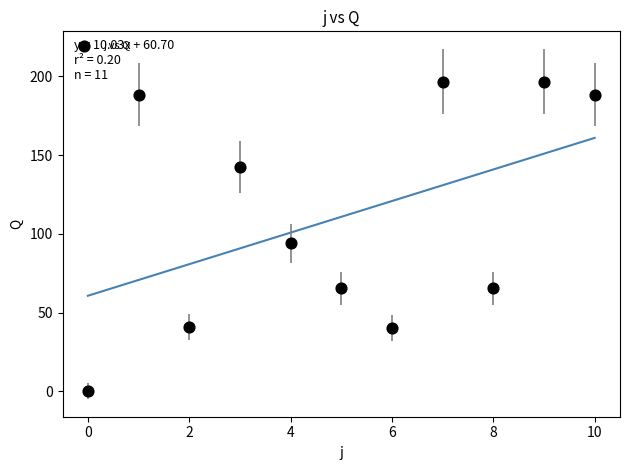

What is the range of Y values (max minus min)?

196.8